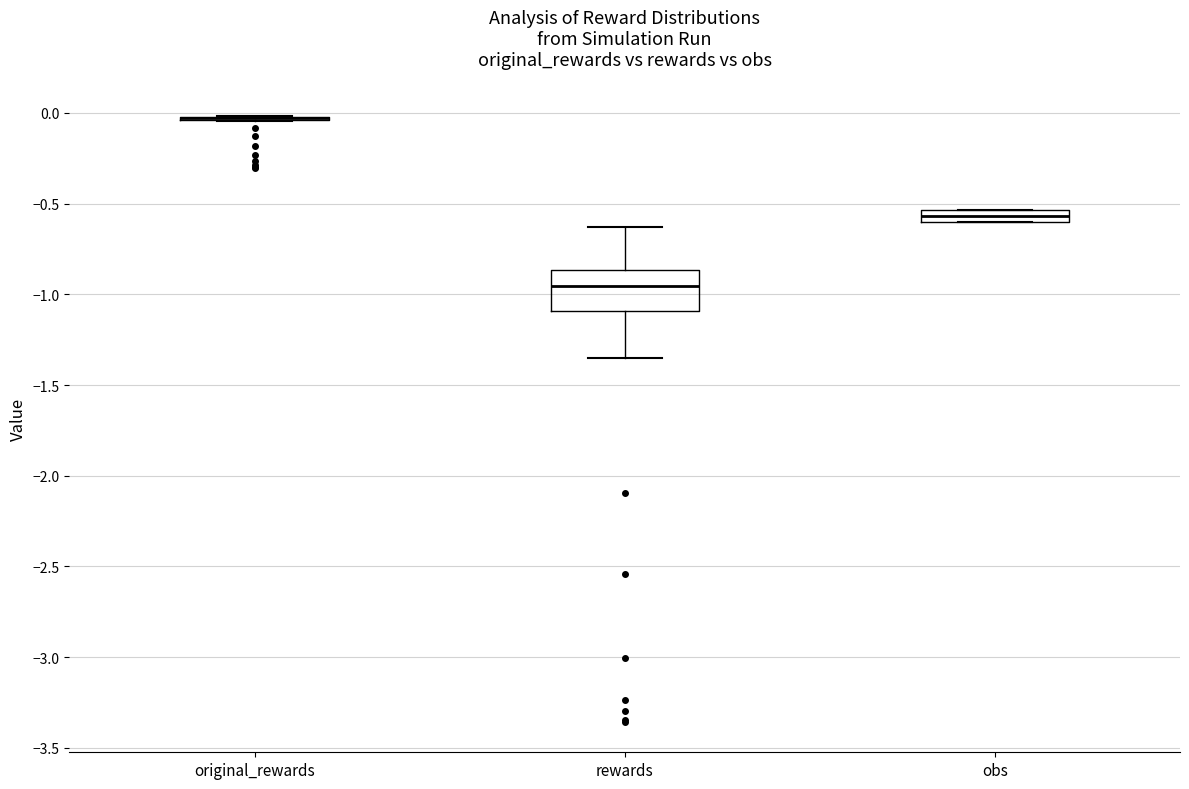

Where does the median line of the box for rewards sit on the y-axis? The values are not printed on the chart, so give them approximately, as read against the axis.

-0.95